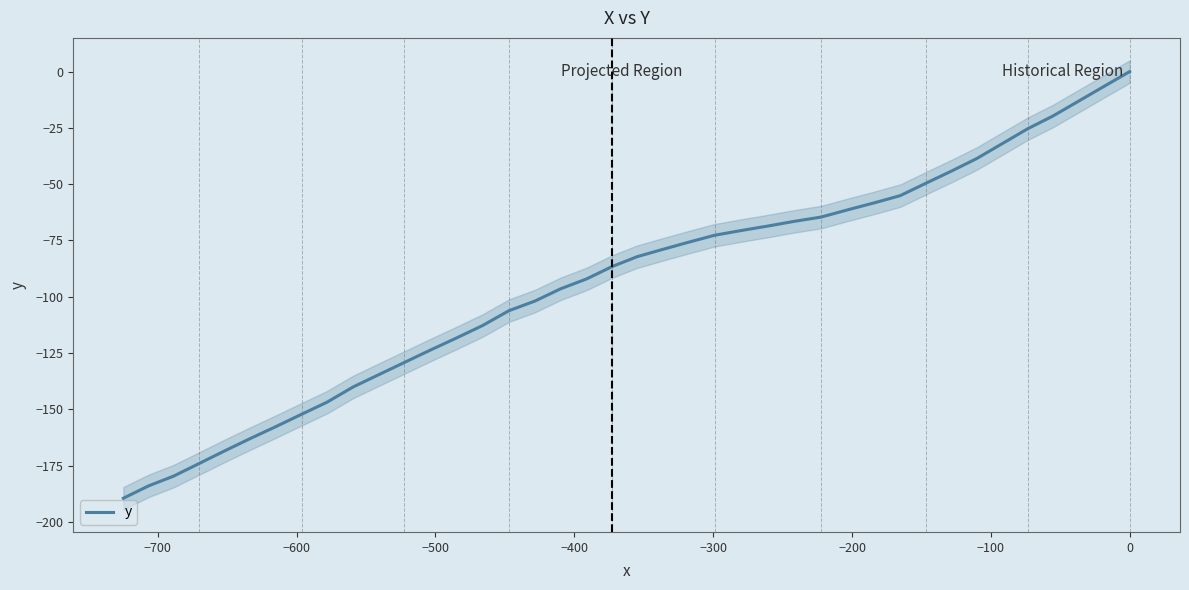

How many distinct data groups are displayed?

1